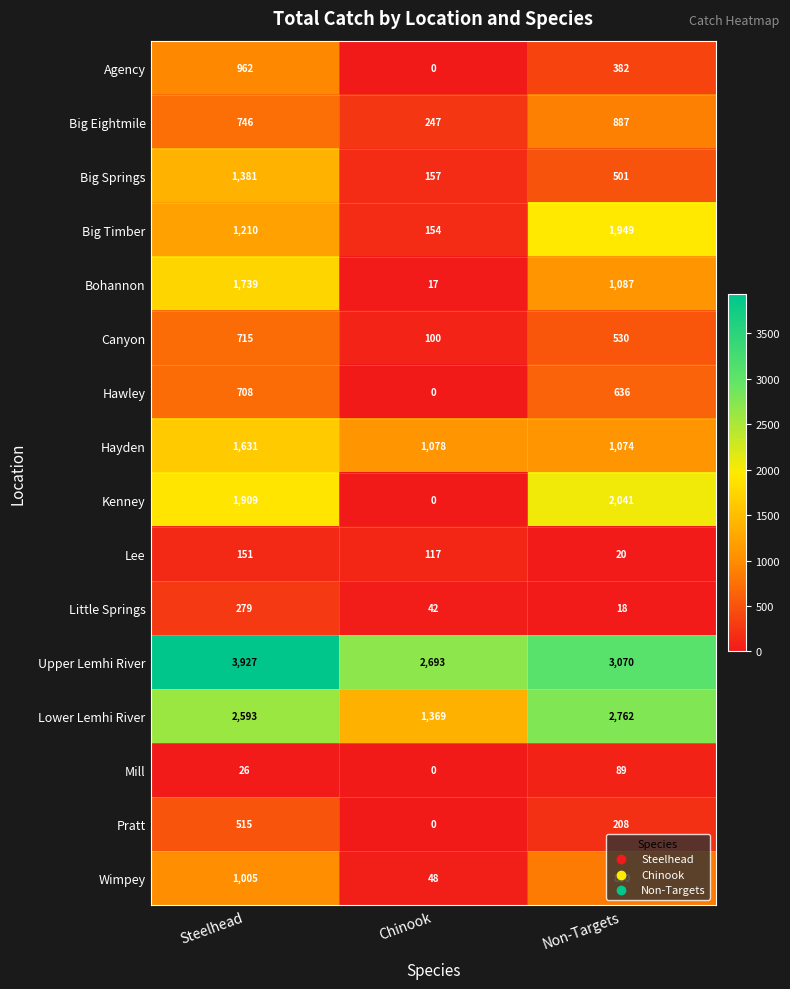

List the labels in order of Upper Lemhi River value, smallest first.

Chinook, Non-Targets, Steelhead